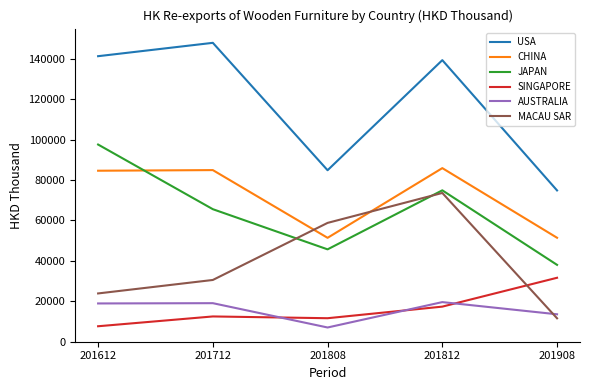

Rank the series by their maximum value, from highest to lowest.

USA, JAPAN, CHINA, MACAU SAR, SINGAPORE, AUSTRALIA